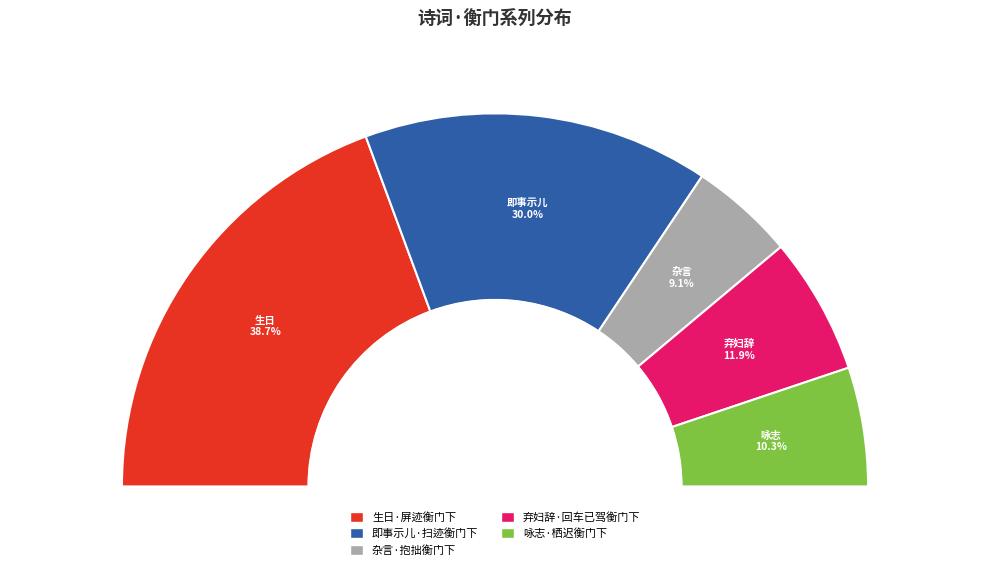

Approximately how many times larger is the value at 生日·屏迹衡门下 compared to 杂言·抱拙衡门下?

4.3